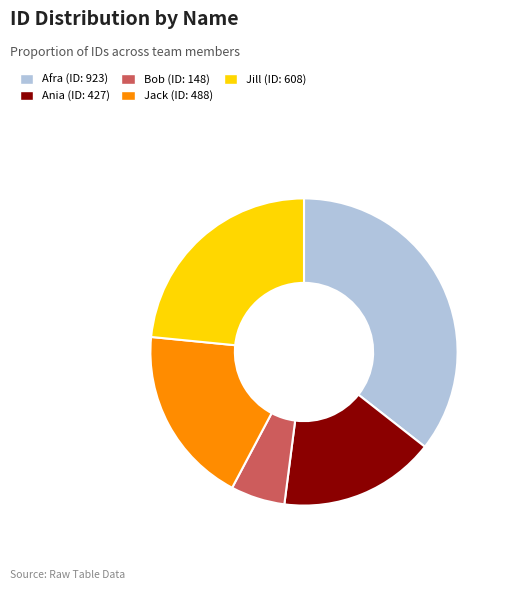

True or false: Ania (ID: 427) accounts for 16% of the total.

True